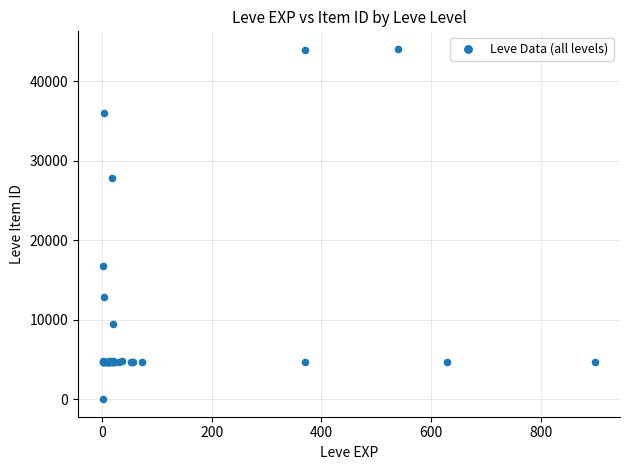

What Y value in the scatter plot is closest to 22050?

16734